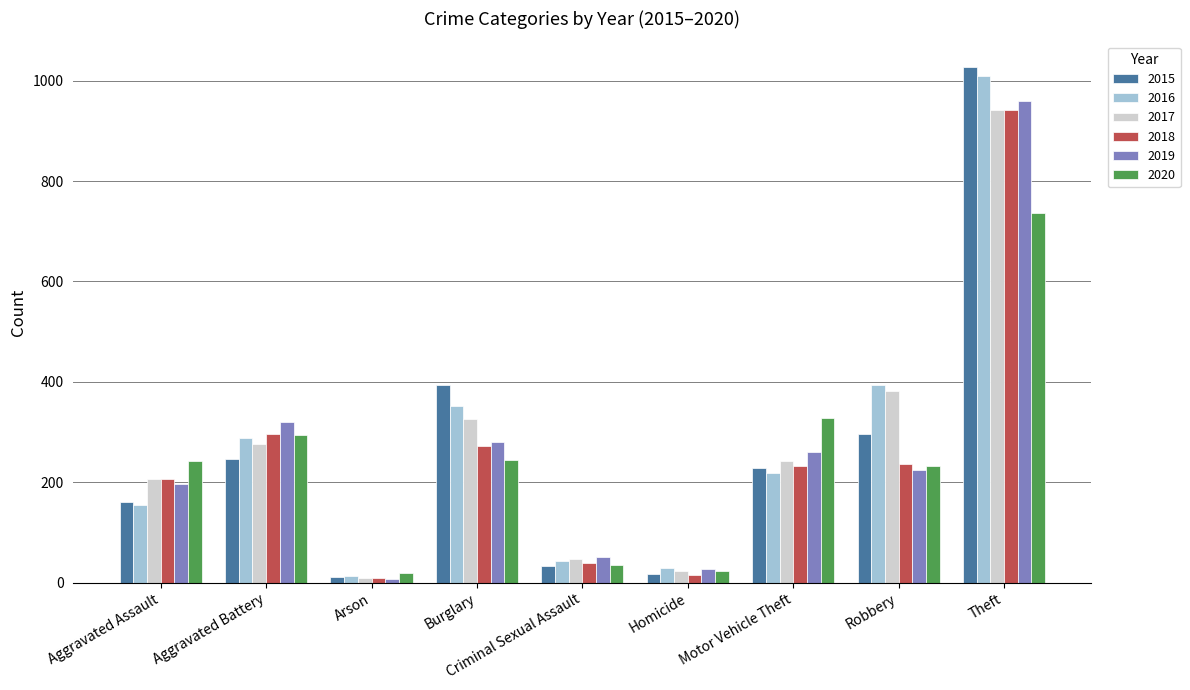

Which category has the highest value in the 2018 series?

Theft